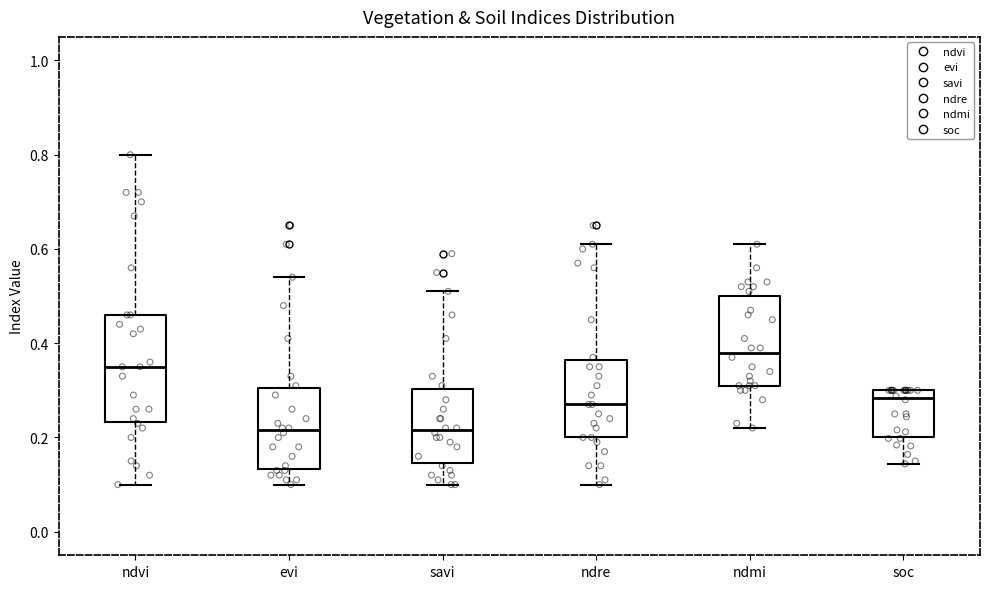

Which box's median line is the highest?

ndmi